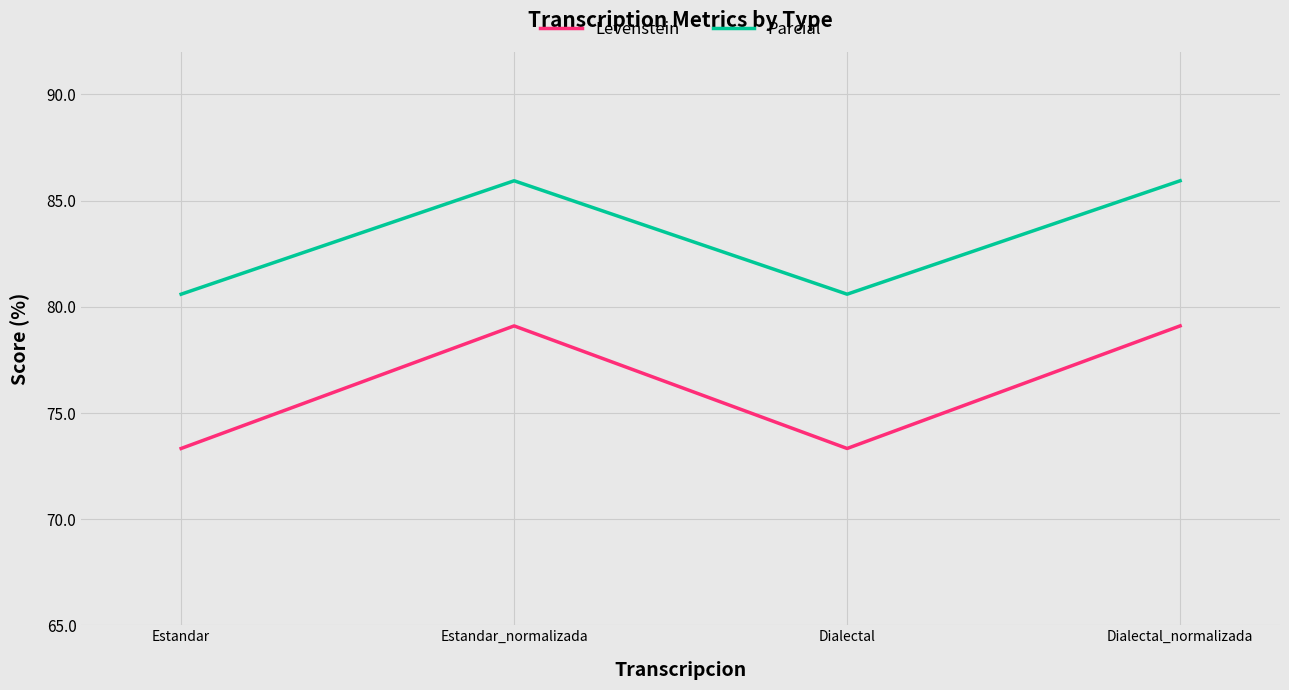

Which series changed the most between Estandar and Dialectal_normalizada?

Levenstein